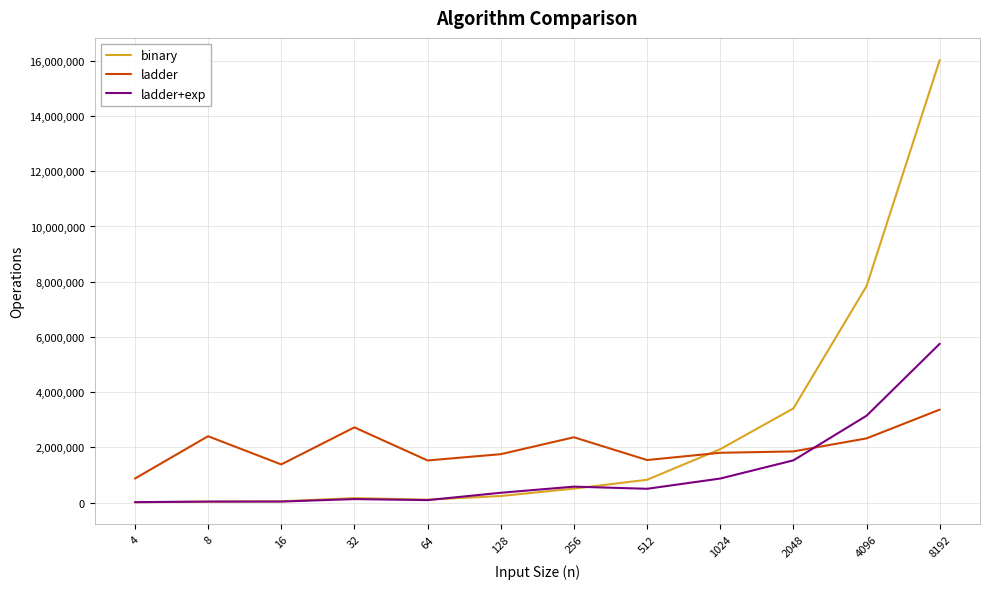

Rank the series by their average value, from lowest to highest.

ladder+exp, ladder, binary